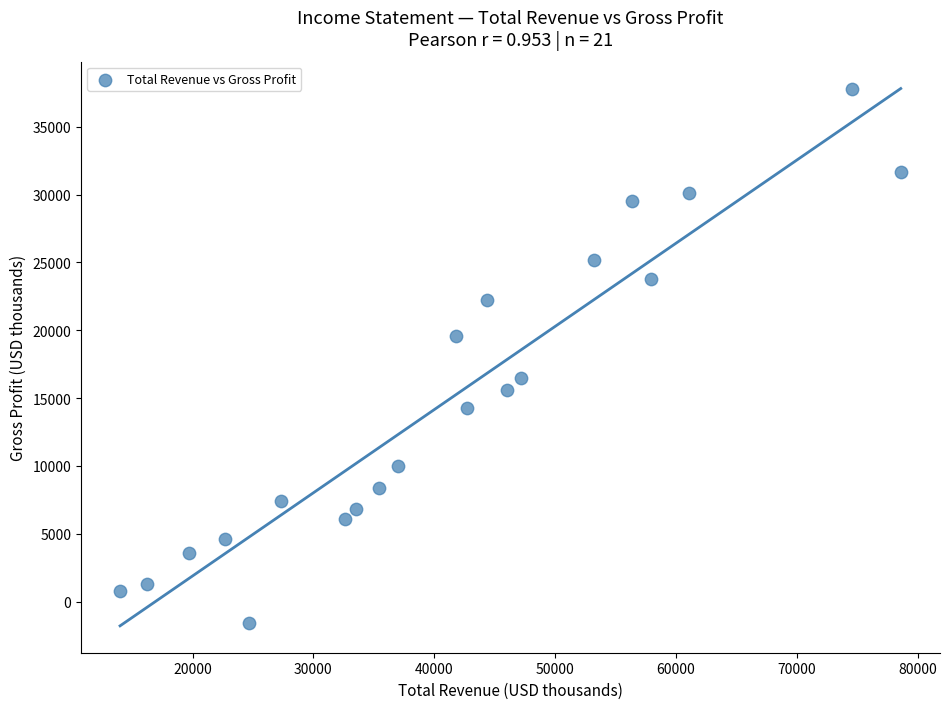

What is the range of Y values (max minus min)?

39400